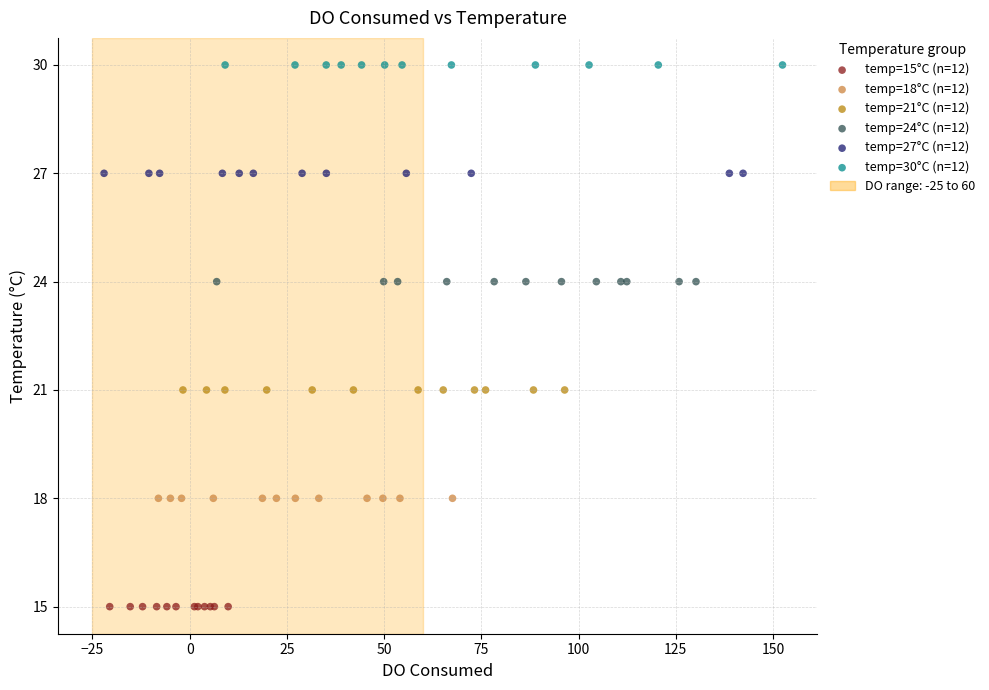

Which series contains the lowest Y value?

temp=15°C (n=12)